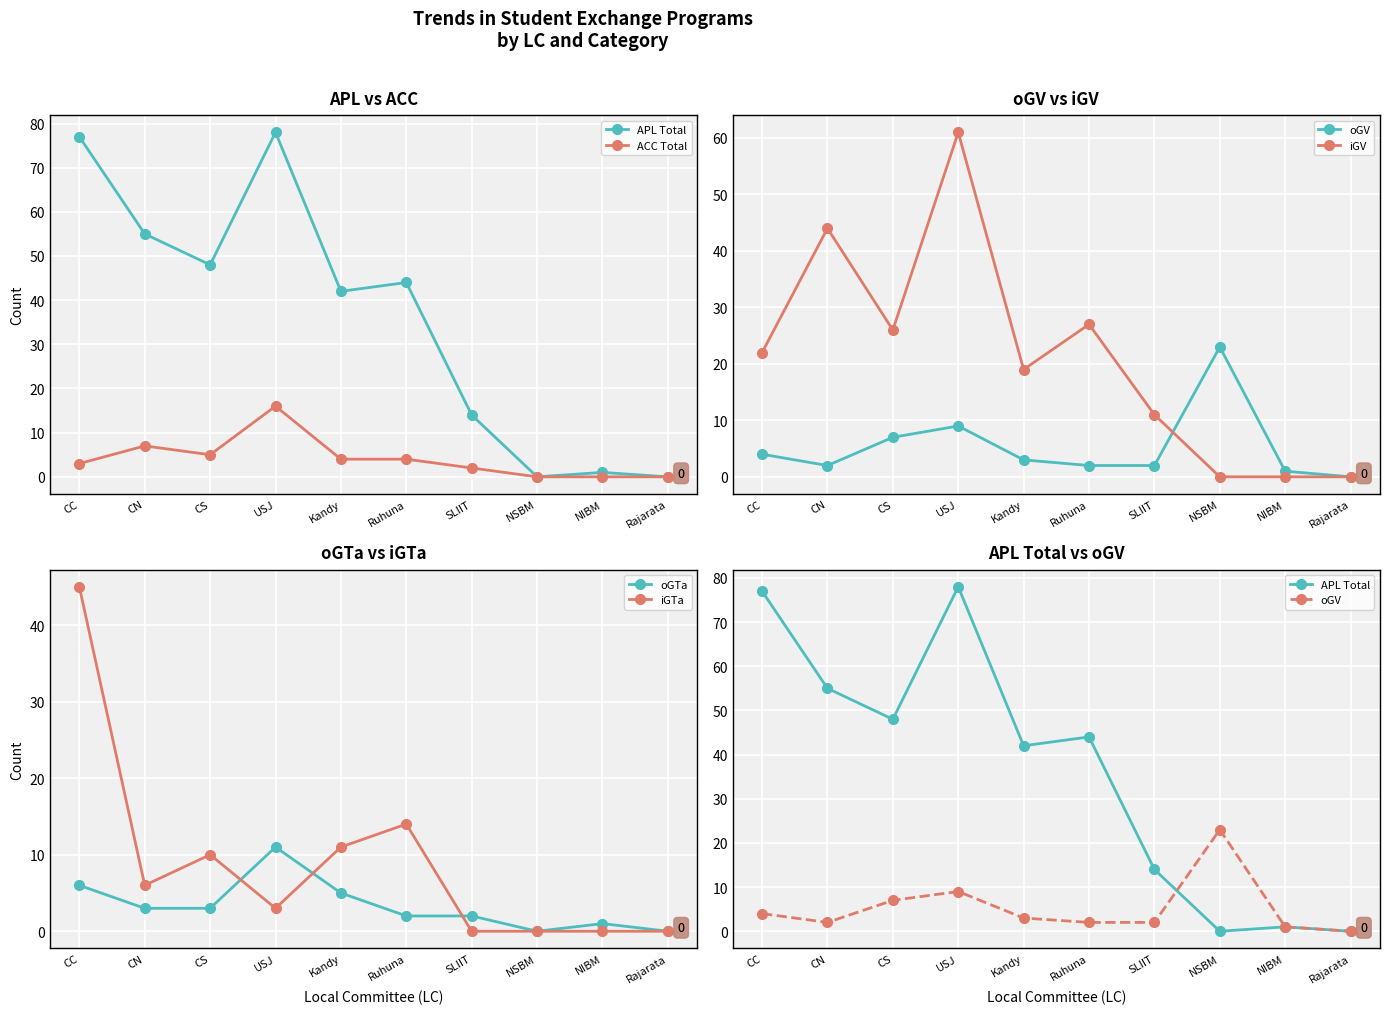

Reading left to right, transcribe all the data shown in this chart.

APL Total: 77	55	48	78	42	44	14	0	1	0
ACC Total: 3	7	5	16	4	4	2	0	0	0
oGV: 4	2	7	9	3	2	2	23	1	0
iGV: 22	44	26	61	19	27	11	0	0	0
oGTa: 6	3	3	11	5	2	2	0	1	0
iGTa: 45	6	10	3	11	14	0	0	0	0